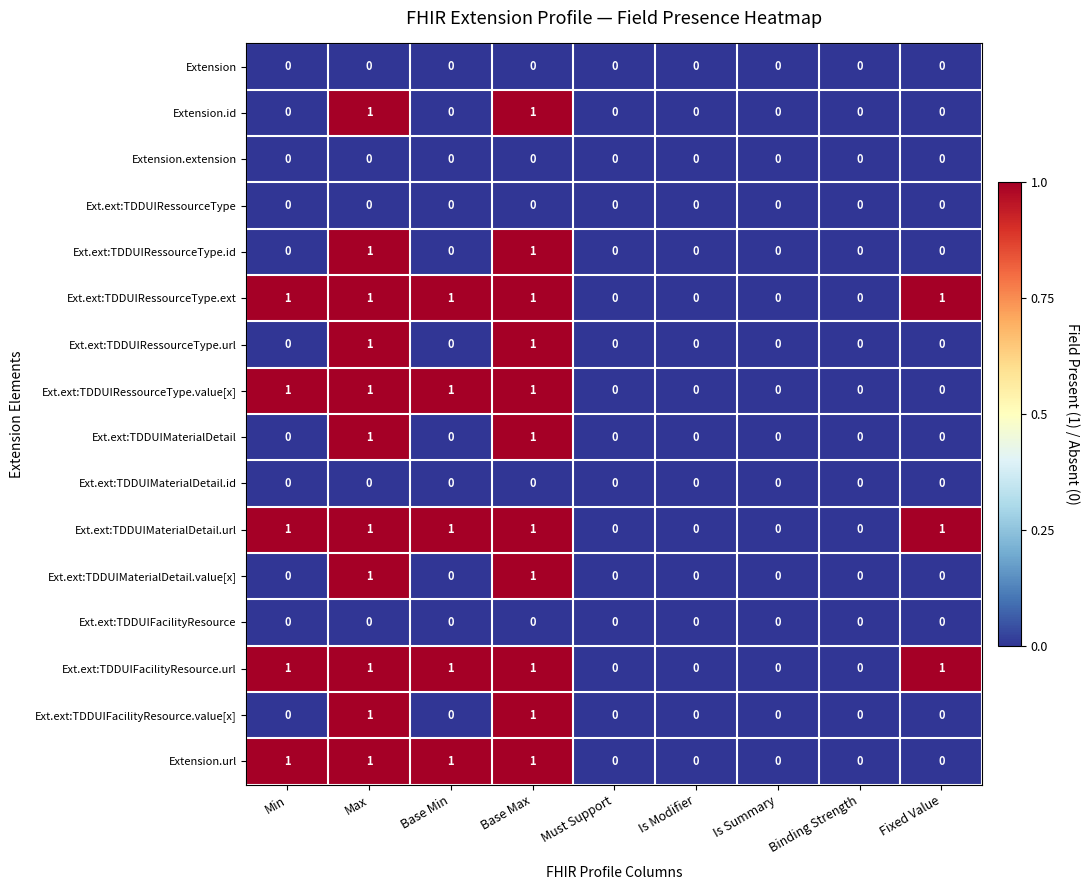

The Ext.ext:TDDUIFacilityResource.value[x] series shows 1 at Max. True or false?

True